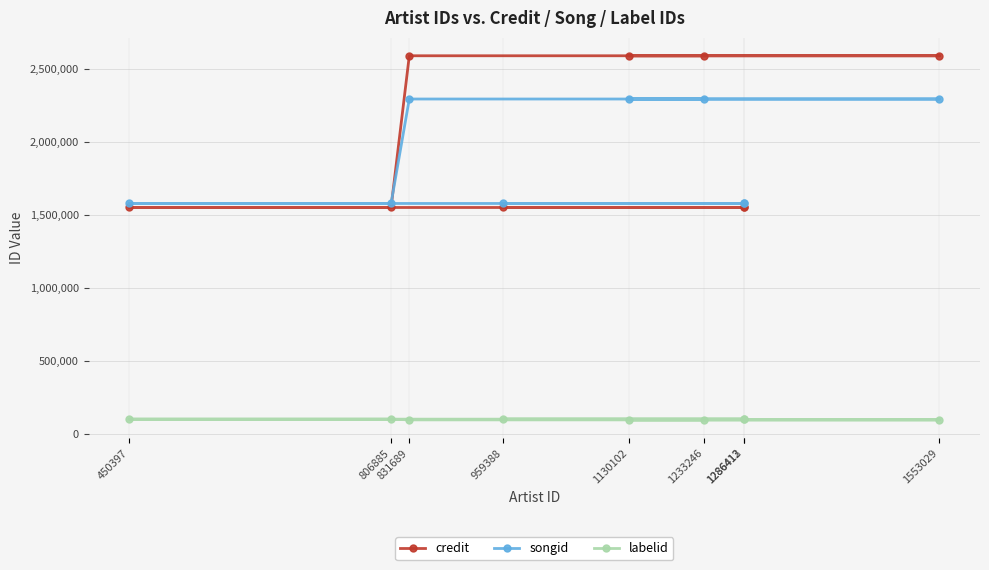

List the series in order of their peak value, highest first.

credit, songid, labelid